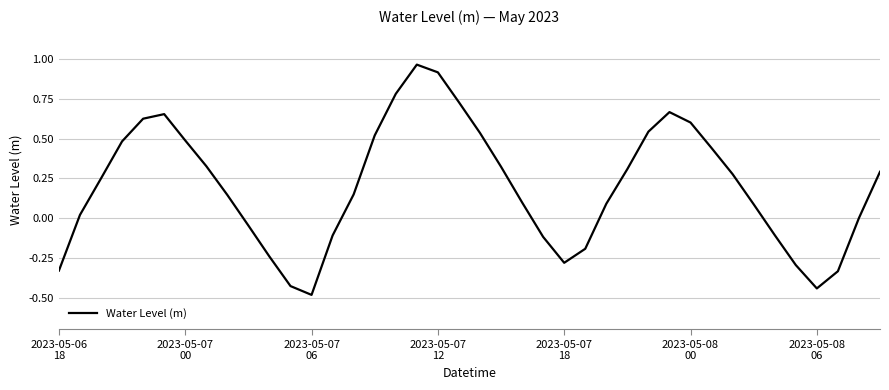

What is the smallest value displayed?

-0.5